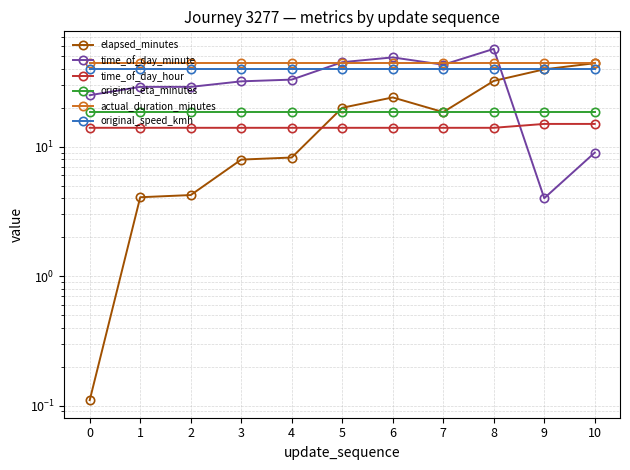

The value of time_of_day_hour at 3 is 7.2. True or false?

False